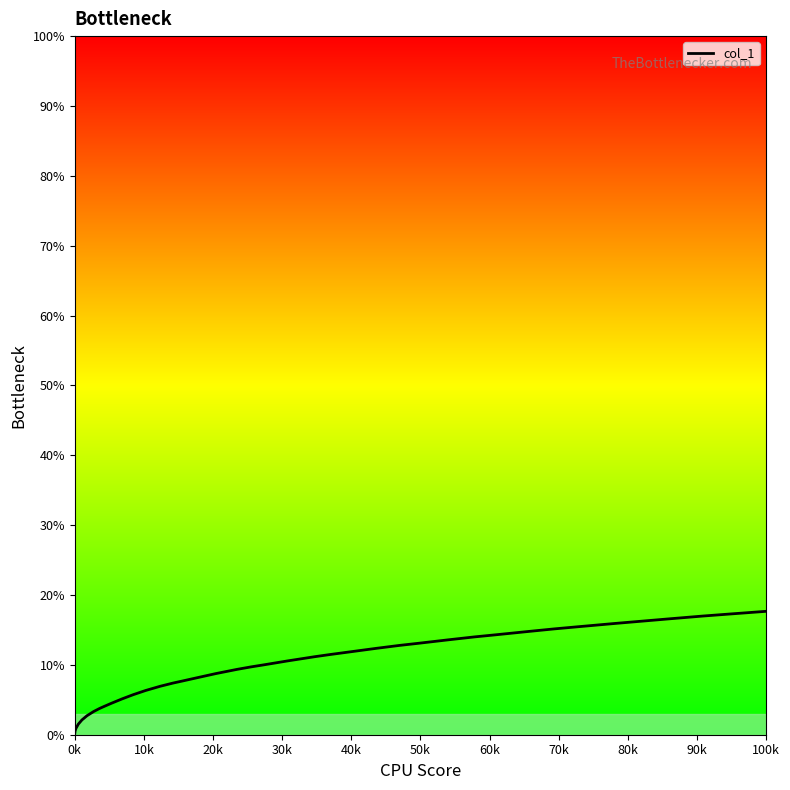

Does the chart display data point markers on the line(s)?

No